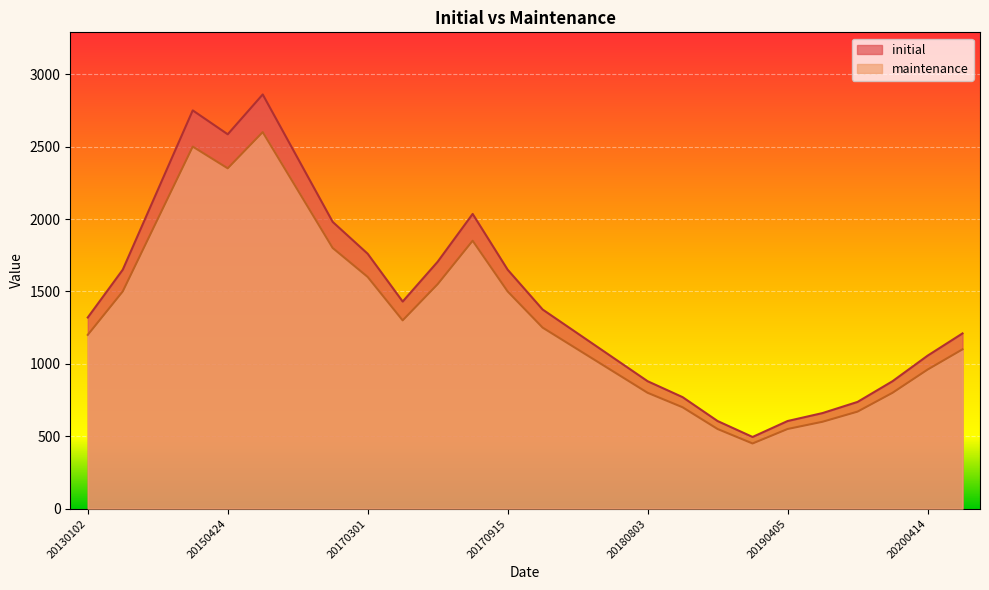

How many values in the maintenance series exceed 1250?

12